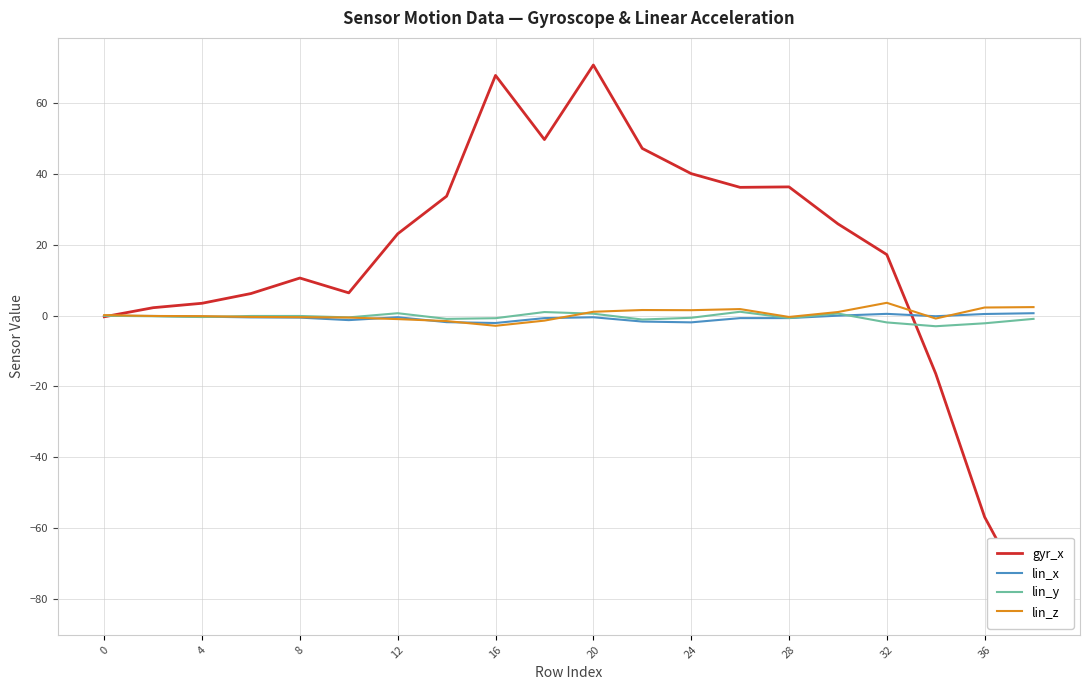

What is the lowest value of the lin_z series?

-2.9